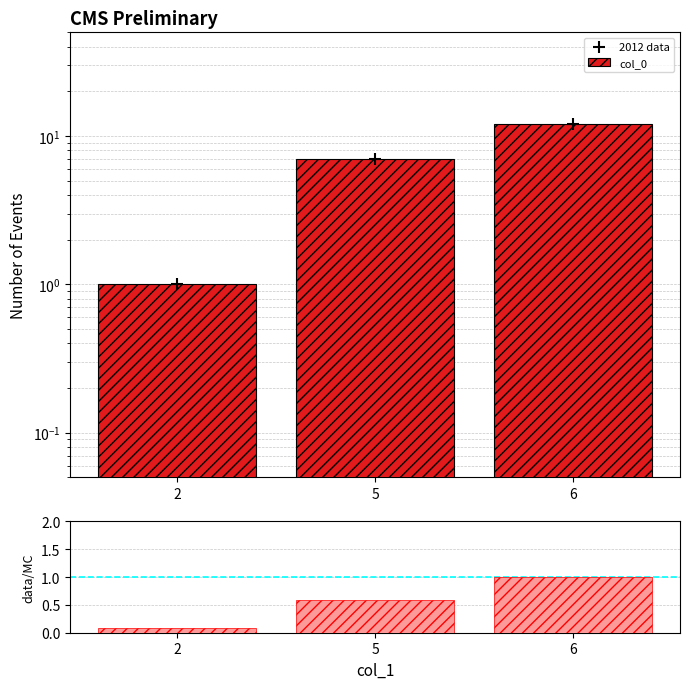

Which series contains the highest Y value?

col_0